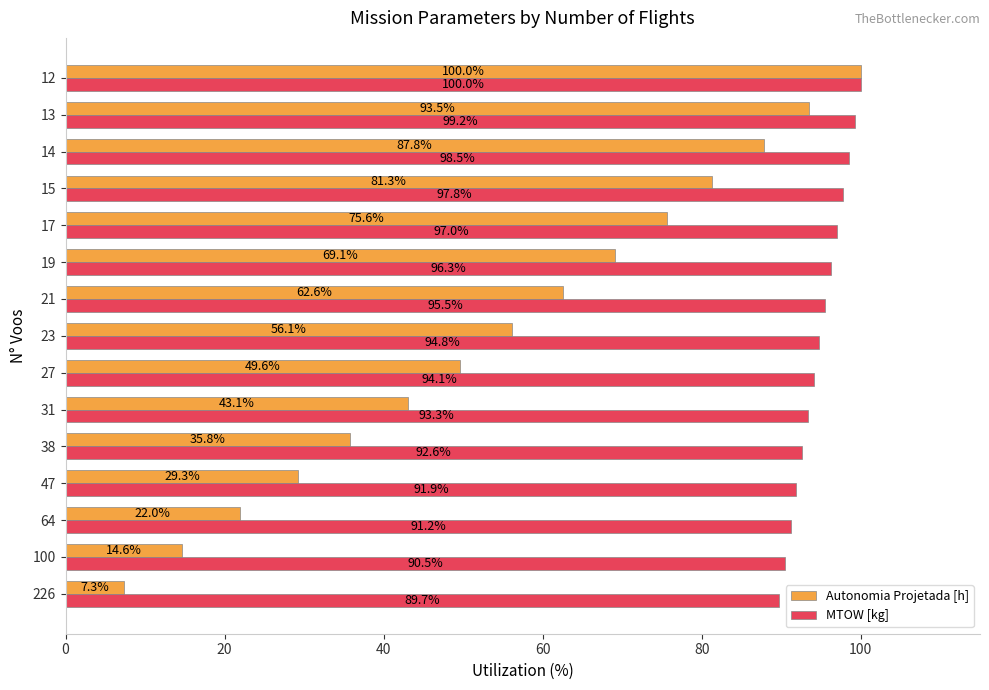

The value of Autonomia Projetada [h] at 226 is 1.7. True or false?

False